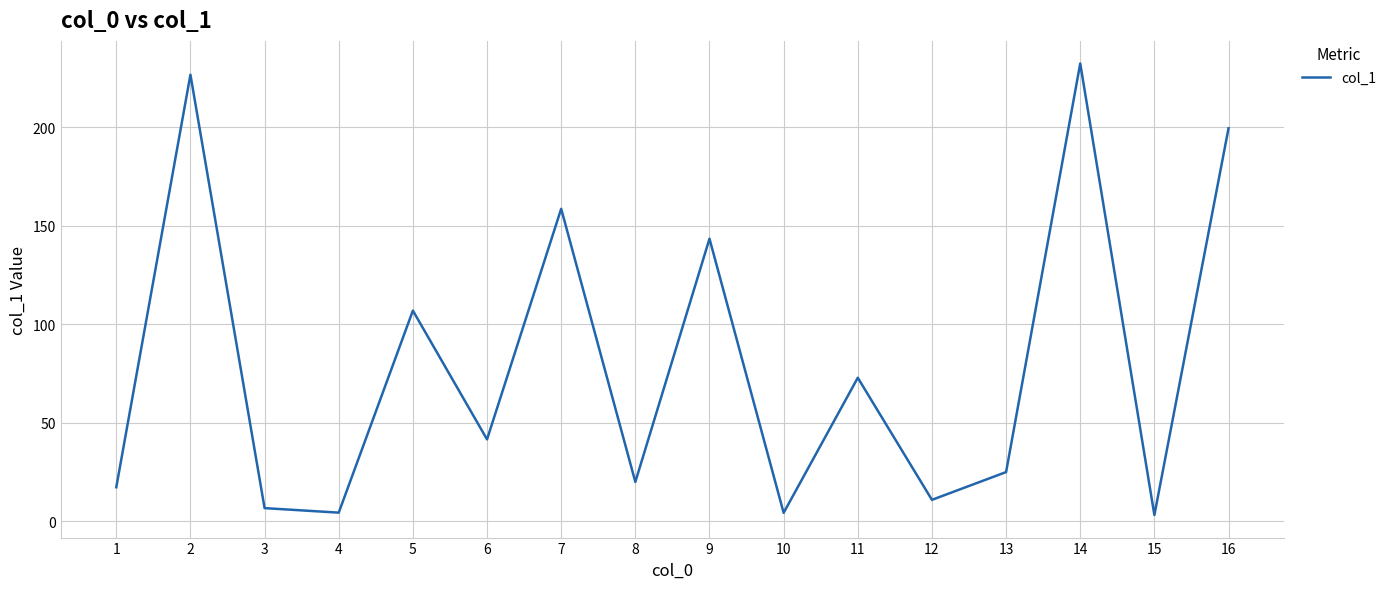

What is the change in value from 2 to 7?

-68.1